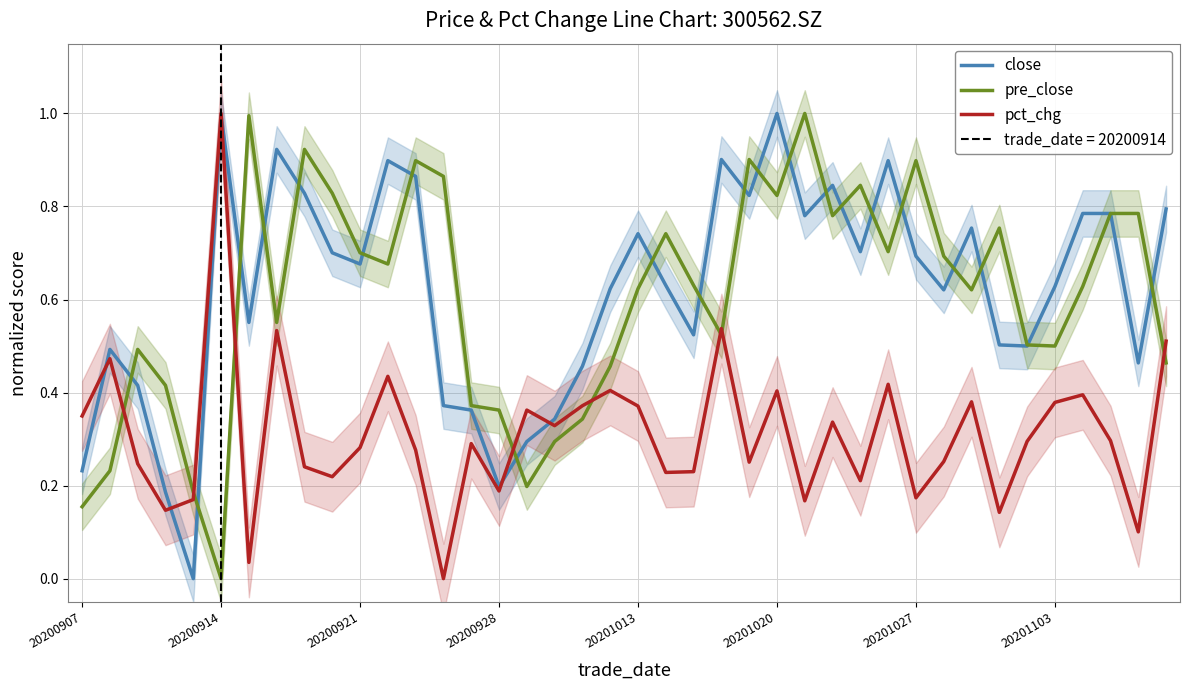

What is the sum of the pct_chg values at 20200907 and 21?

0.6